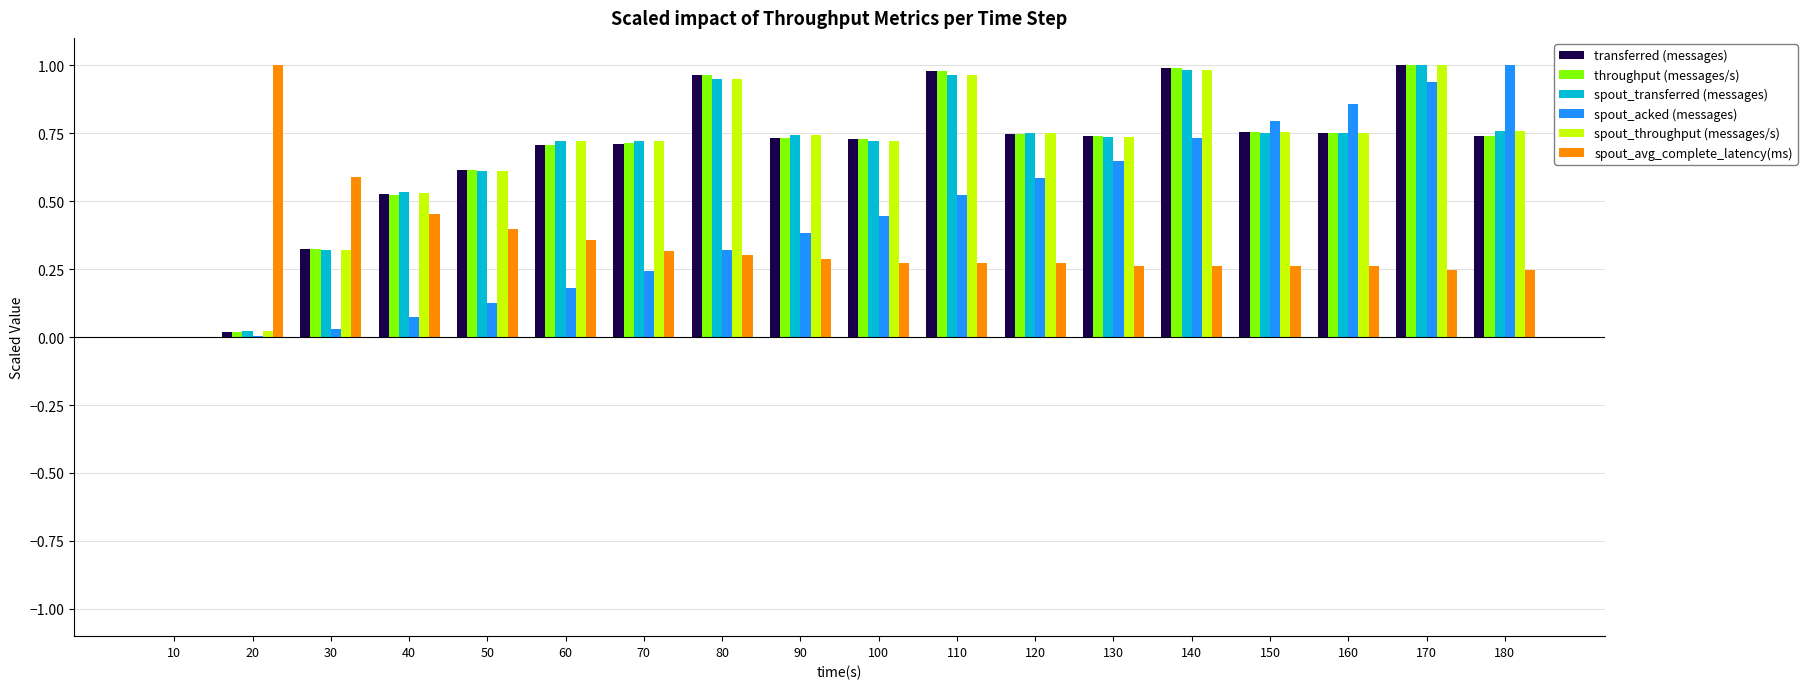

Which series changed the most between 50 and 110?

spout_acked (messages)